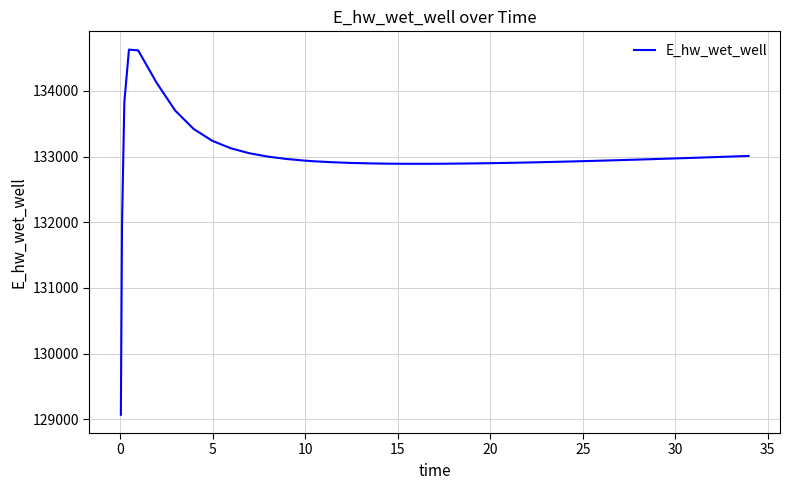

What is the greatest value displayed?

134628.0